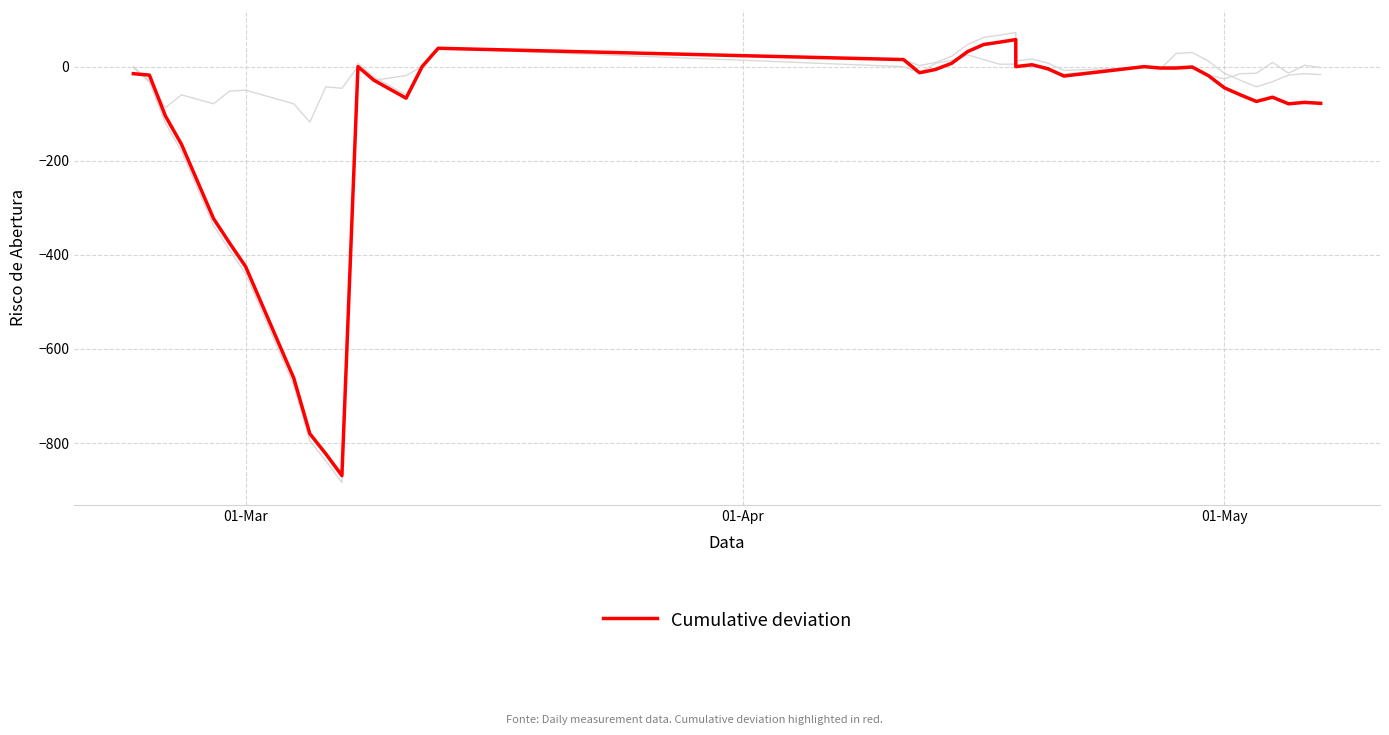

Reading right to left, transcribe all the data shown in this chart.

Daily measure: -17.0	-15.0	-18.0	-32.0	-43.0	-29.0	-14.0	12.0	30.0	28.0	-5.0	-2.0	-8.0	7.5	16.0	12.0	72.5	67.0	62.0	47.0	22.0	9.0	2.0	15.0	39.0	0.0	-60.0	-22.0	7.0	-884.0	-838.0	-795.0	-677.0	-440.0	-390.0	-338.0	-180.0	-120.0	-33.0	-2.0
Daily Deviation: -2.0	3.0	-14.0	9.0	-14.0	-15.0	-26.0	-18.0	2.0	0.0	-3.0	0.0	-15.5	-8.5	4.0	0.0	5.5	5.0	15.0	25.0	13.0	7.0	-13.0	0.0	39.0	0.0	-19.0	-29.0	0.0	-46.0	-43.0	-118.0	-79.0	-50.0	-52.0	-79.0	-60.0	-87.0	-31.0	0.0
Cumulative deviation: -78.0	-76.0	-79.0	-65.0	-74.0	-60.0	-45.0	-19.0	-1.0	-3.0	-3.0	0.0	-20.0	-4.5	4.0	0.0	57.5	52.0	47.0	32.0	7.0	-6.0	-13.0	15.0	39.0	0.0	-67.0	-29.0	0.0	-869.0	-823.0	-780.0	-662.0	-425.0	-375.0	-323.0	-165.0	-105.0	-18.0	-15.0